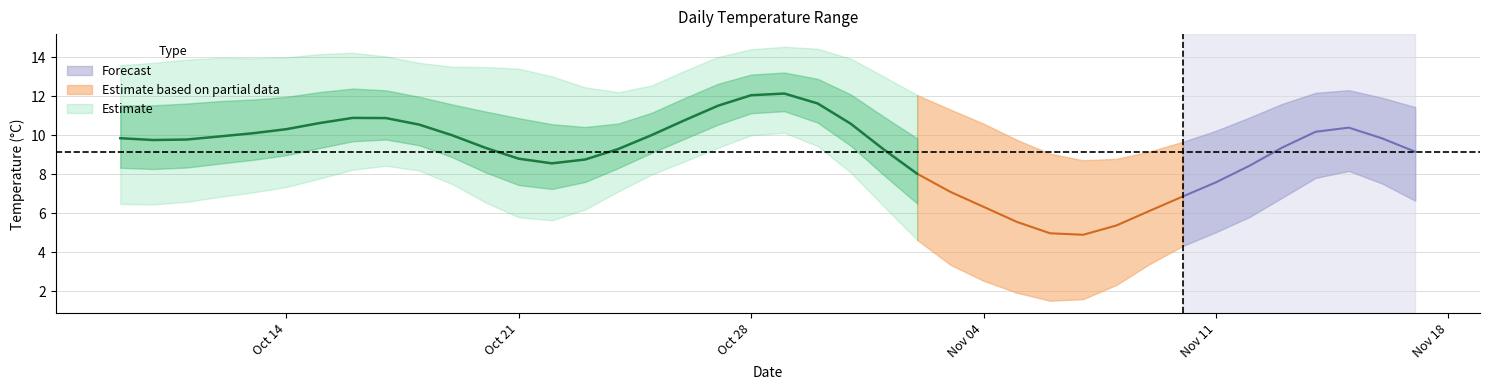

What is the label of the 22nd point from the right?

2016-10-27